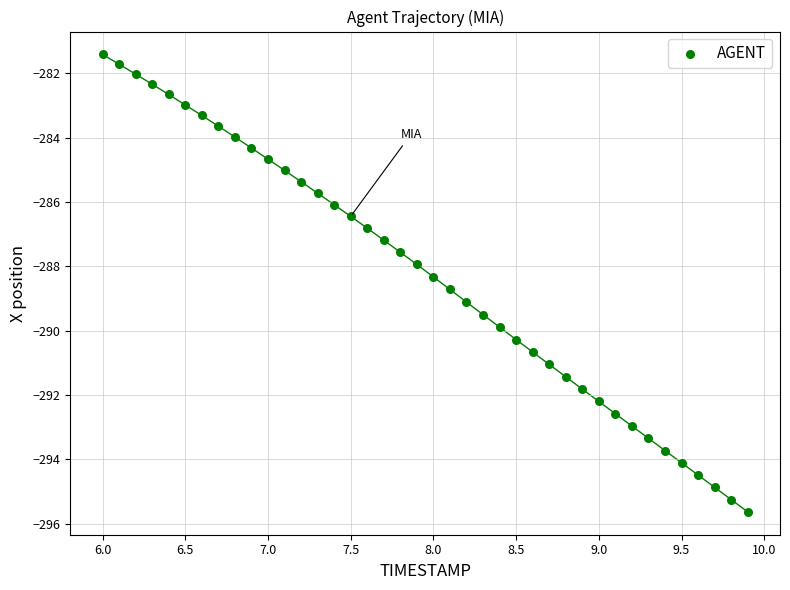

What is the range of Y values (max minus min)?

14.2